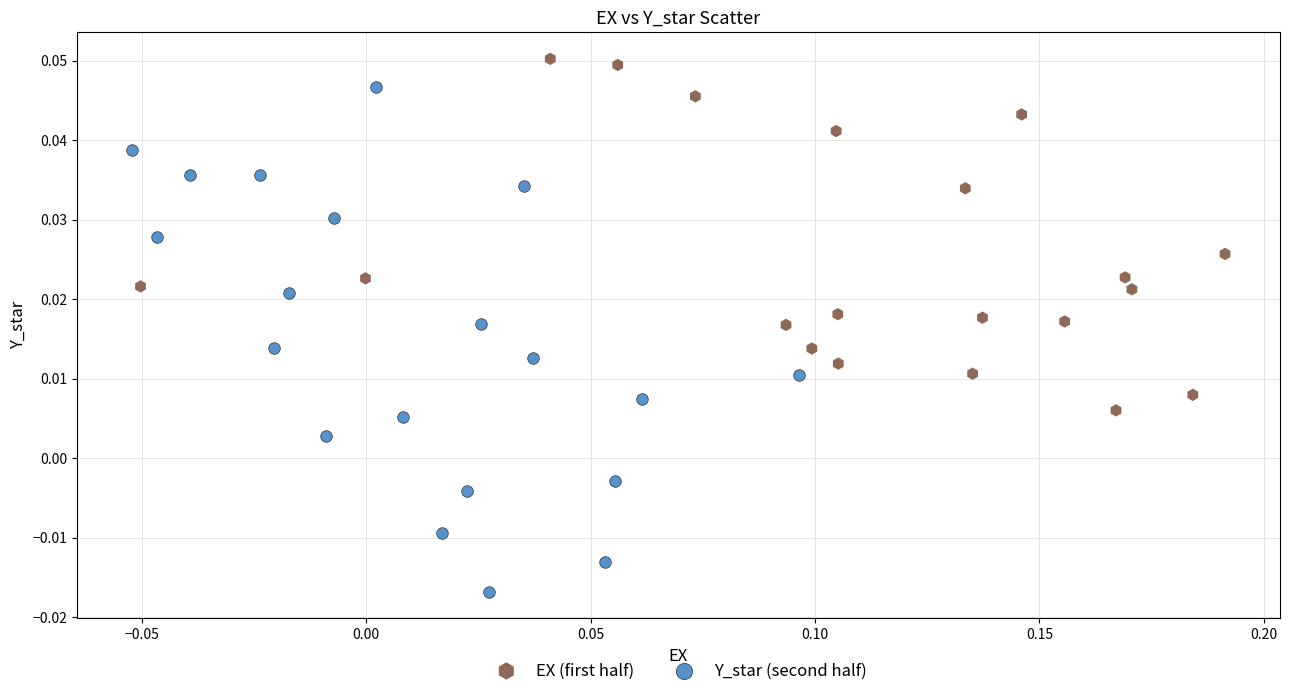

Which series contains the highest Y value?

EX (first half)